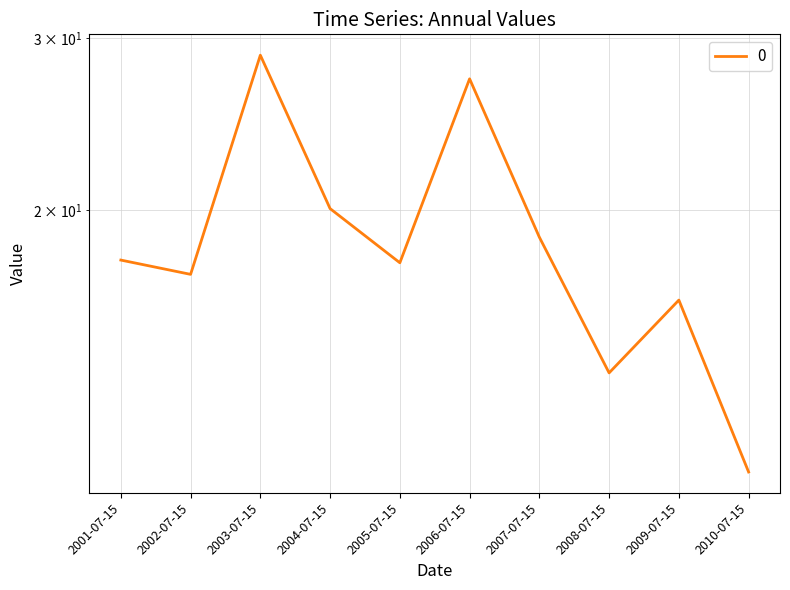

How many data points are above 17?

7